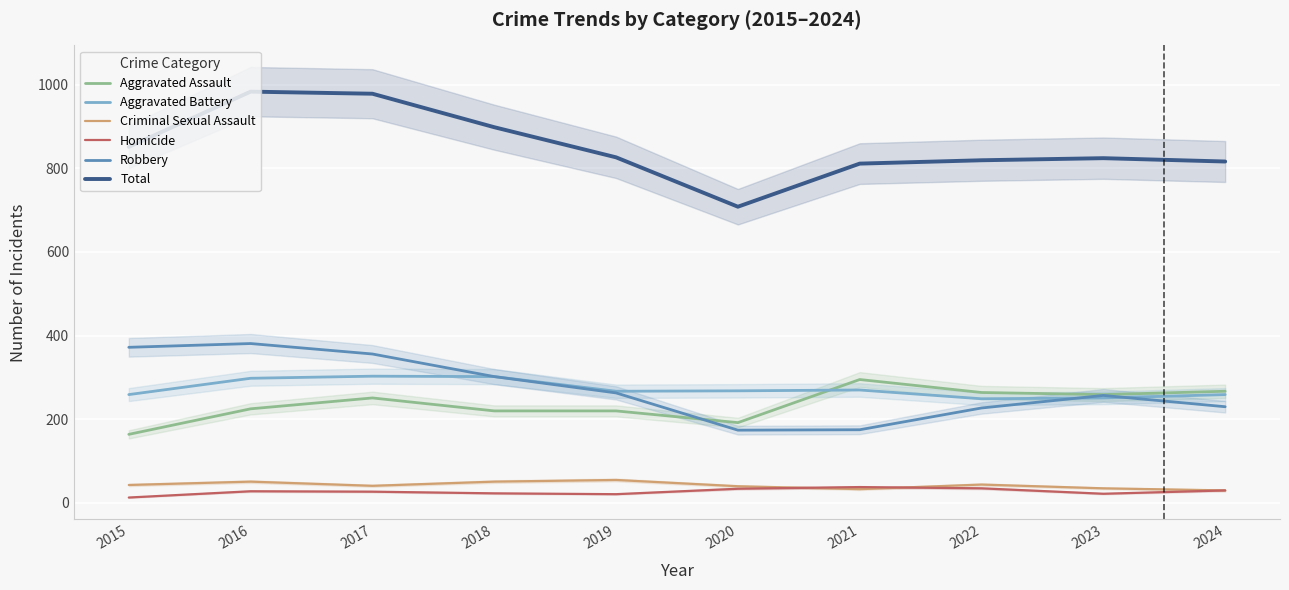

Reading right to left, extract all data points from this chart.

Aggravated Assault: 2024=267	2023=259	2022=264	2021=295	2020=192	2019=220	2018=220	2017=251	2016=225	2015=164
Aggravated Battery: 2024=259	2023=251	2022=249	2021=270	2020=268	2019=267	2018=302	2017=303	2016=298	2015=259
Criminal Sexual Assault: 2024=30	2023=35	2022=44	2021=33	2020=40	2019=55	2018=51	2017=41	2016=51	2015=43
Homicide: 2024=30	2023=22	2022=35	2021=38	2020=34	2019=21	2018=23	2017=27	2016=28	2015=13
Robbery: 2024=230	2023=257	2022=227	2021=175	2020=174	2019=263	2018=302	2017=356	2016=381	2015=372
Total: 2024=816	2023=824	2022=819	2021=811	2020=708	2019=826	2018=898	2017=978	2016=983	2015=851